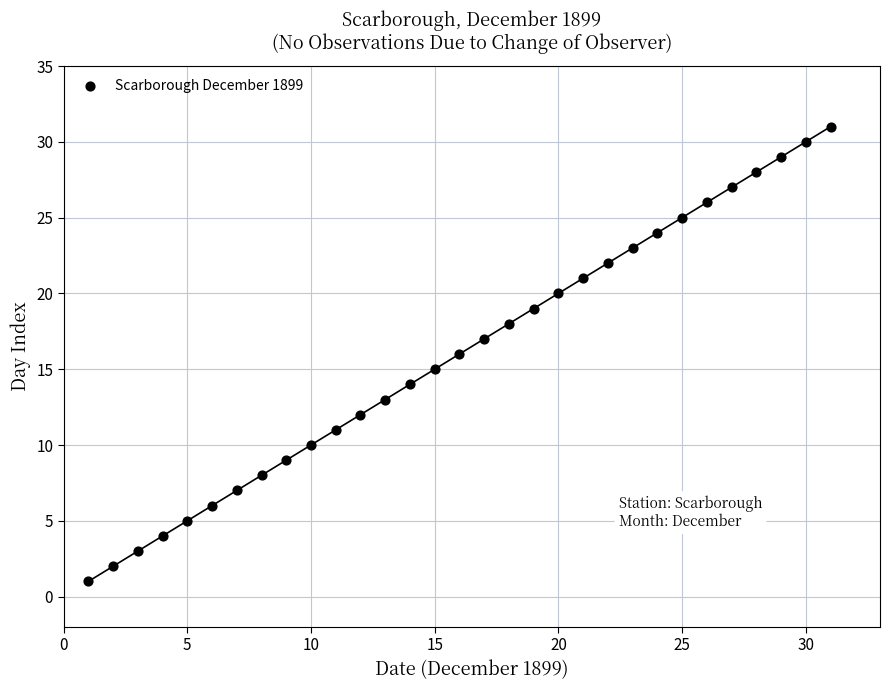

What is the range of Y values (max minus min)?

30